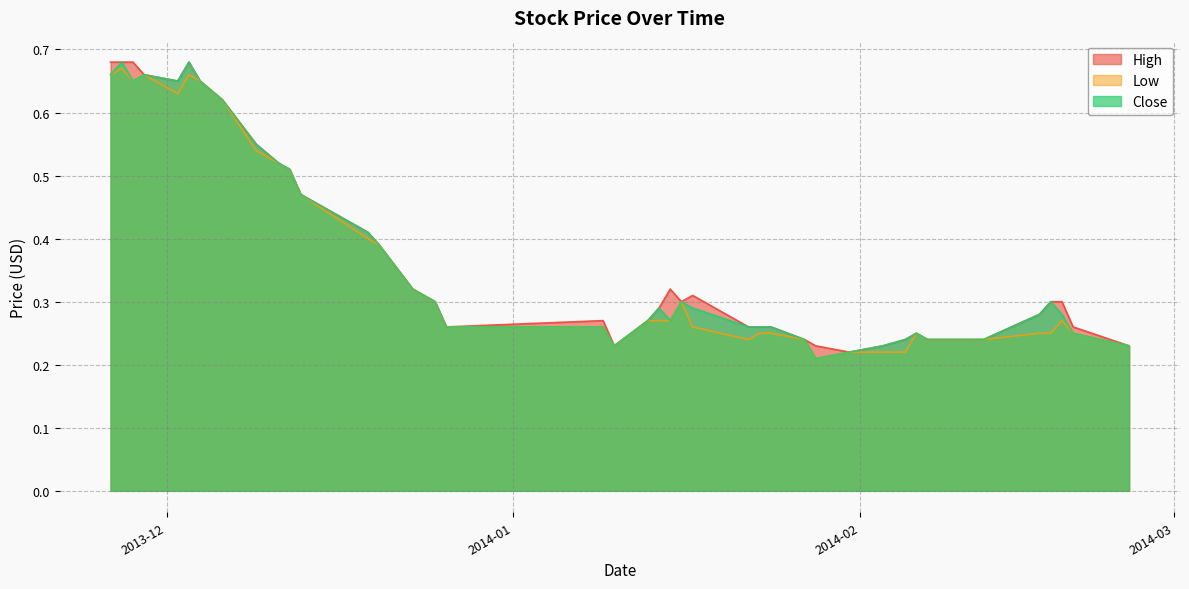

What is the difference between the maximum and minimum values in the High series?

0.5